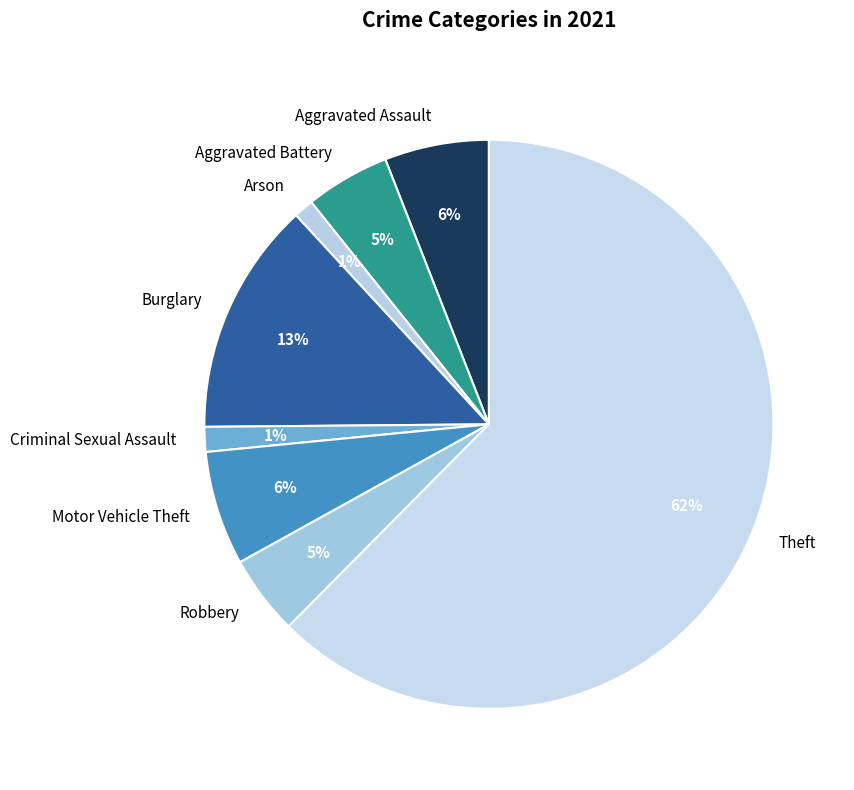

Which has a higher value, Motor Vehicle Theft or Robbery?

Motor Vehicle Theft